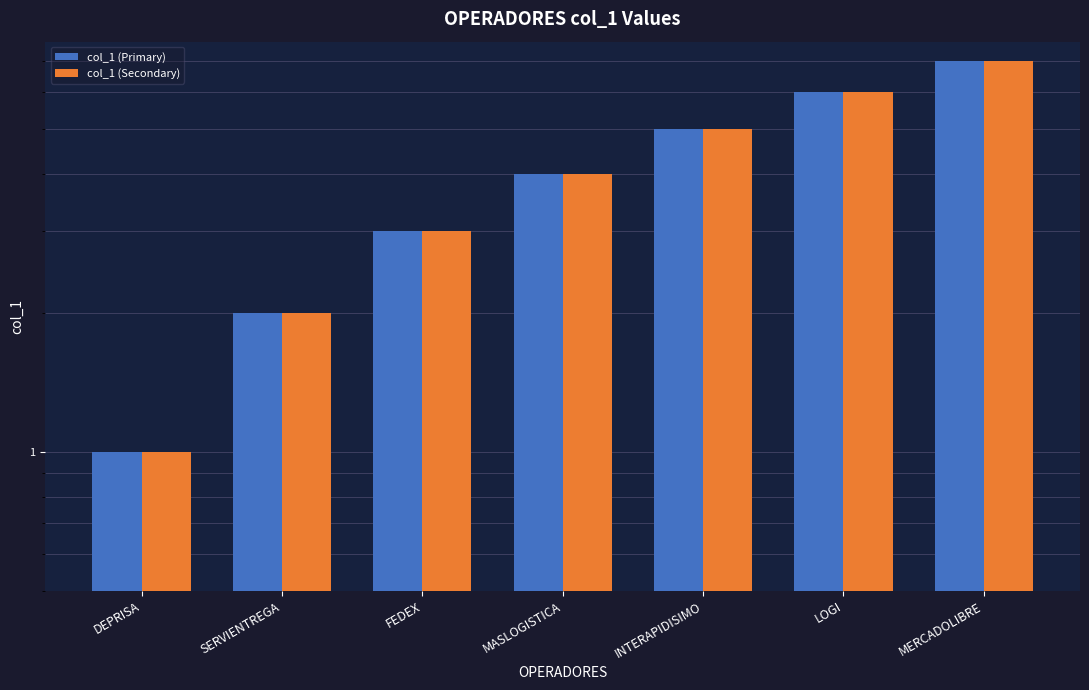

What is the label of the 6th bar from the left?

LOGI